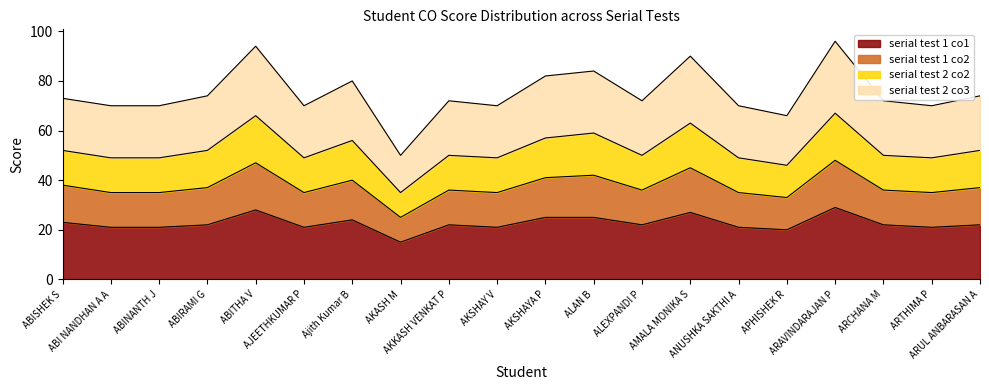

What is the label of the 18th point from the right?

ABINANTH J